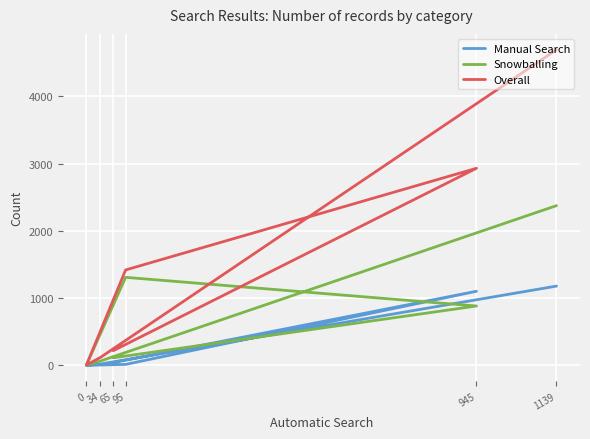

How many lines are shown in the chart?

3